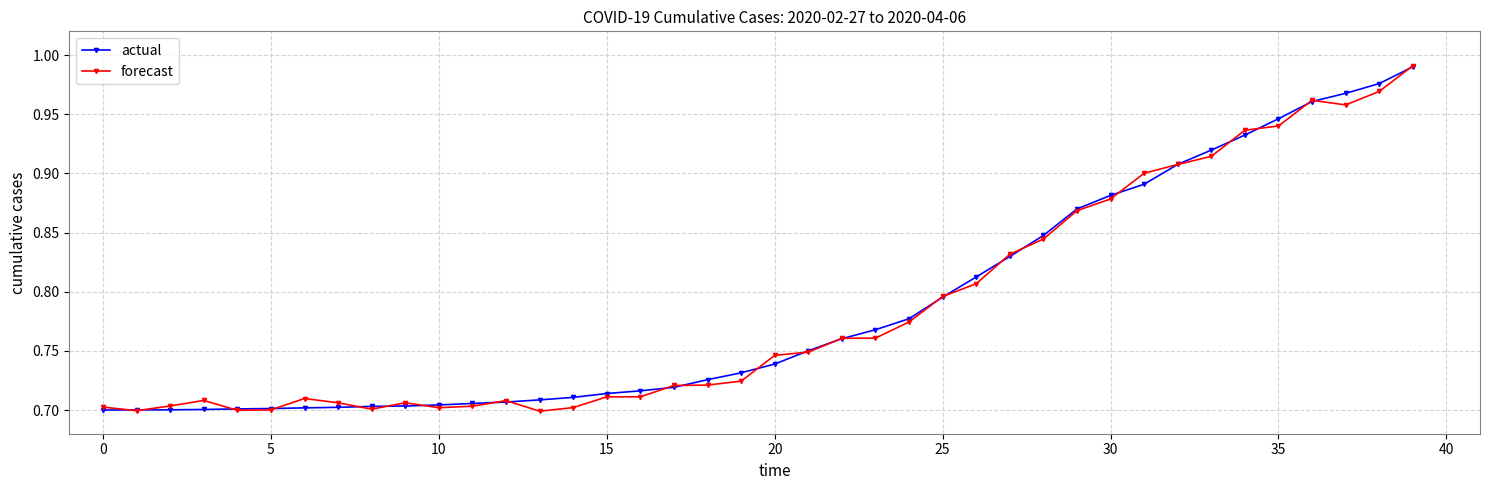

At how many categories does at least one series exceed 0?

40